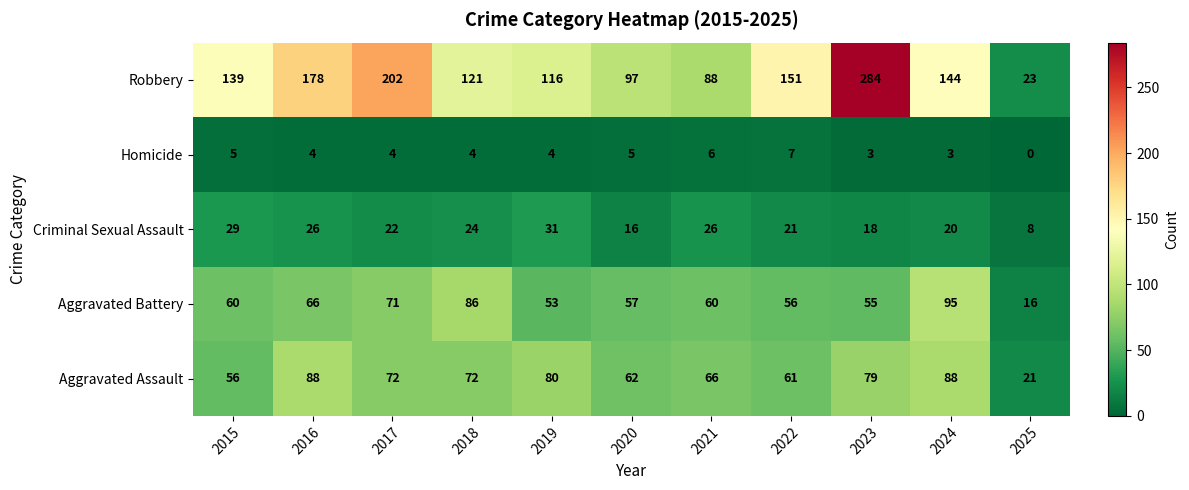

What is the difference between the maximum and minimum values in the Criminal Sexual Assault series?

23